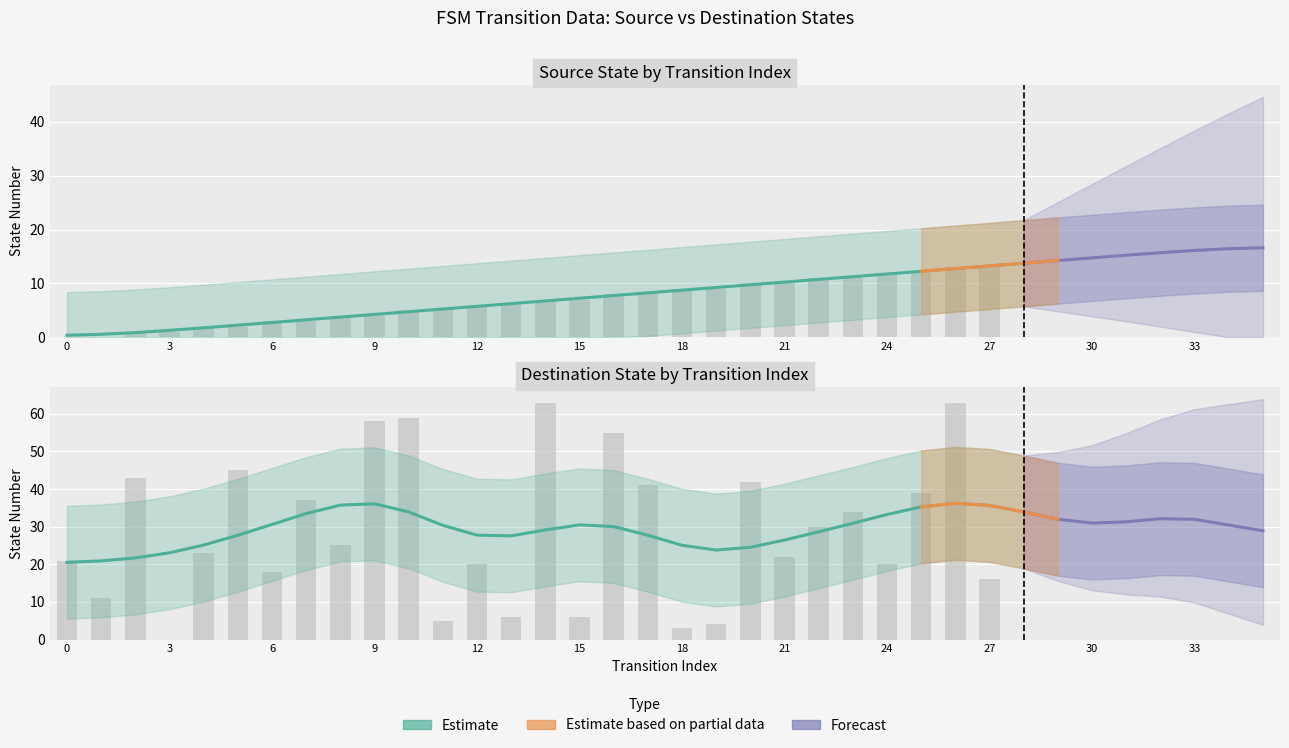

At 7, list the series in order from largest to smallest.

destination_state, source_state